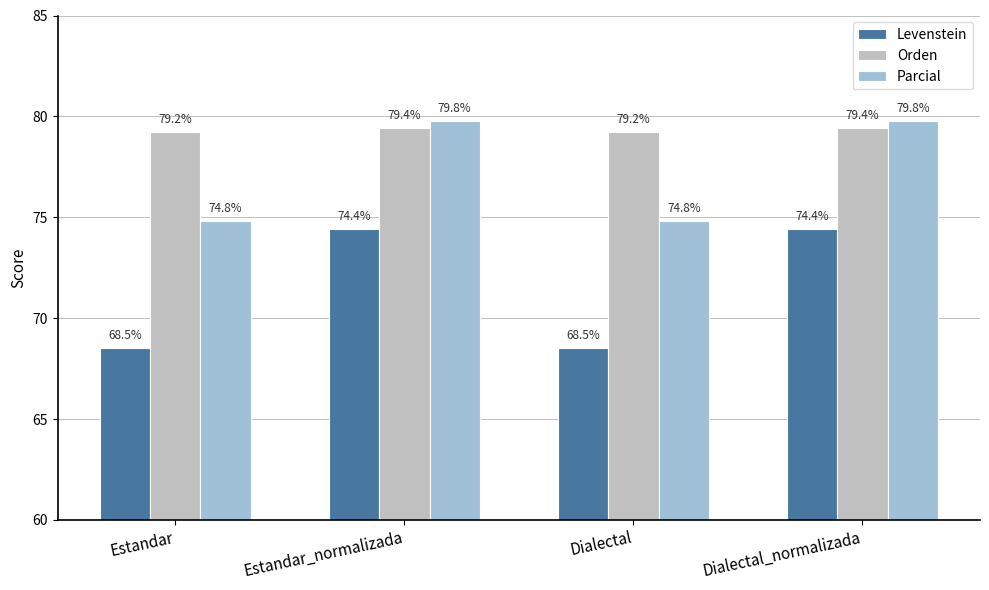

What is the minimum value shown in the chart?

68.5